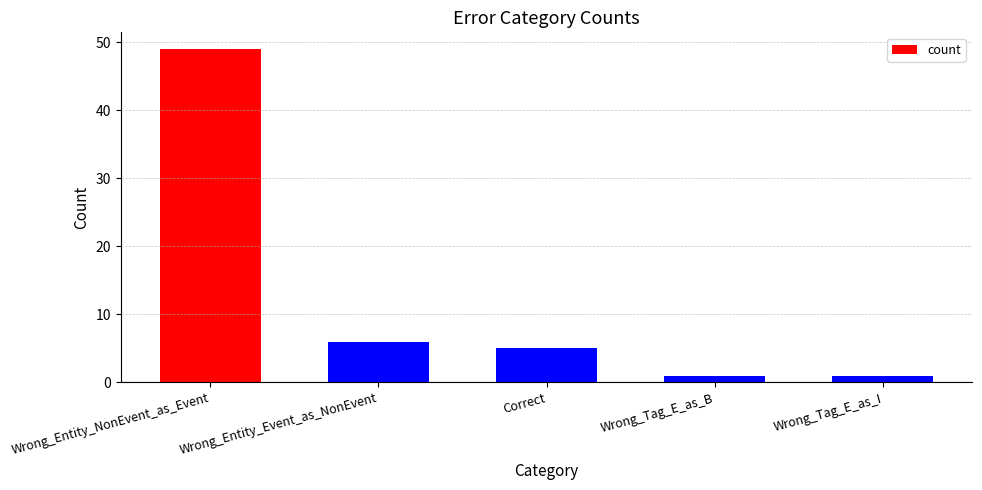

At which label is the value closest to 25?

Wrong_Entity_Event_as_NonEvent